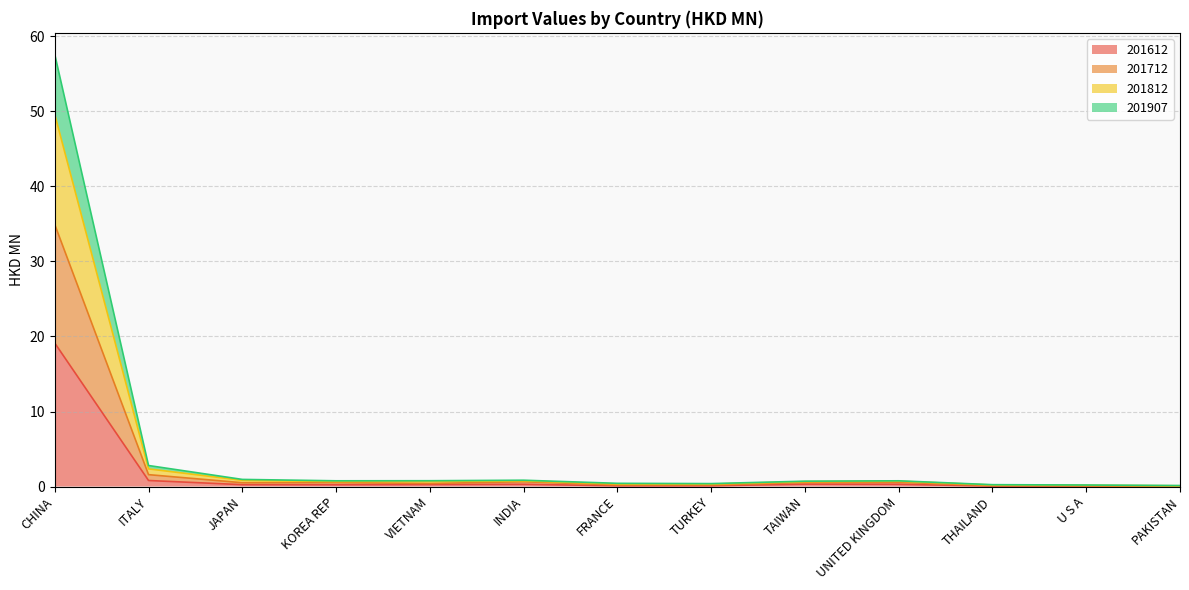

At which category is the sum across all series the highest?

CHINA